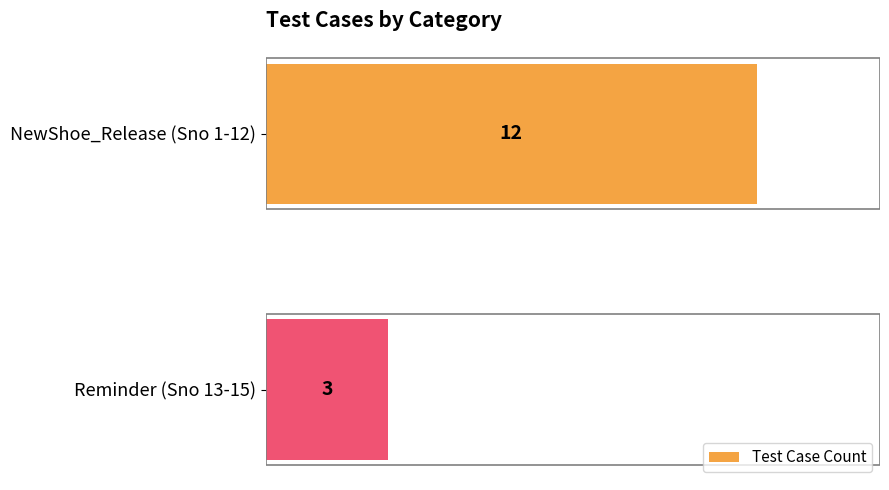

Reading top to bottom, what are all the values shown in this chart?

12	3